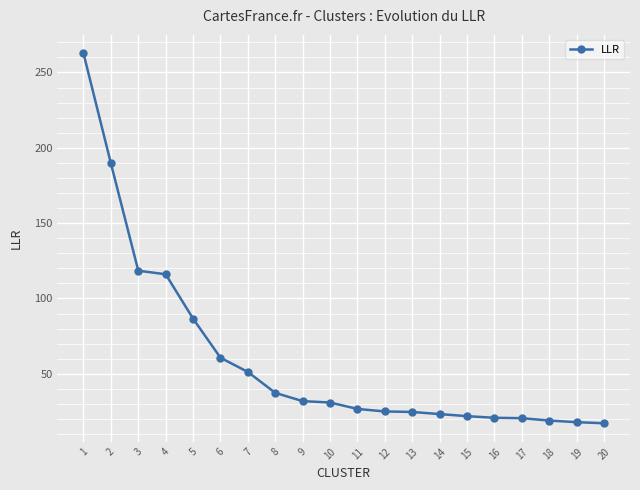

Between 20 and 17, which is larger?

17